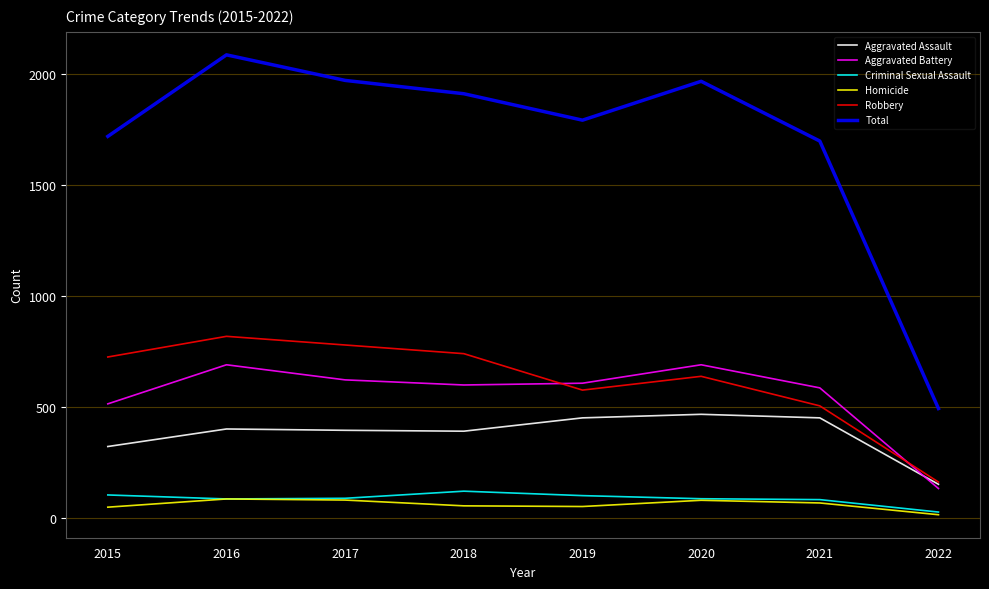

What is the maximum value for Homicide?

87